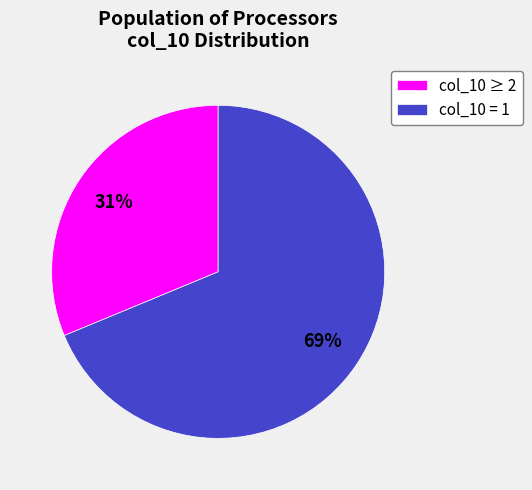

Is there any slice that represents more than half of the pie?

Yes